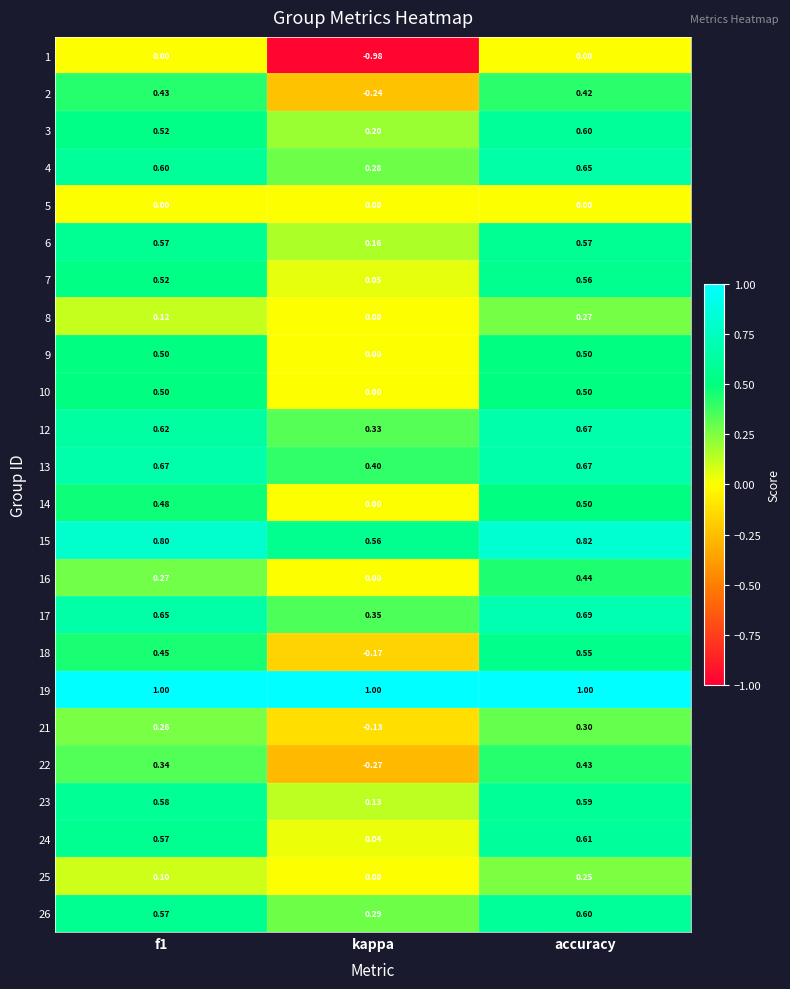

Is the value of 5 at accuracy greater than the value of 19 at kappa?

No